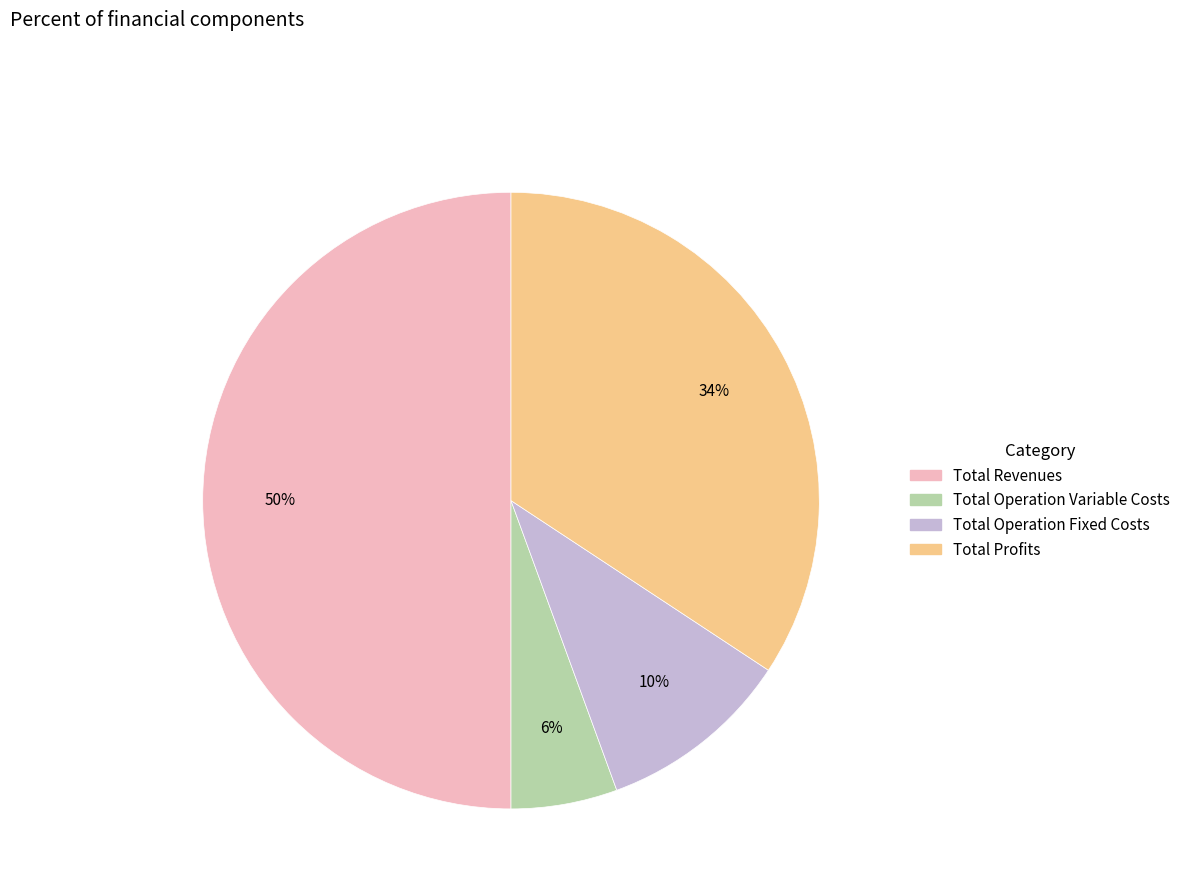

Is the sum of Total Profits and Total Operation Fixed Costs greater than half?

No